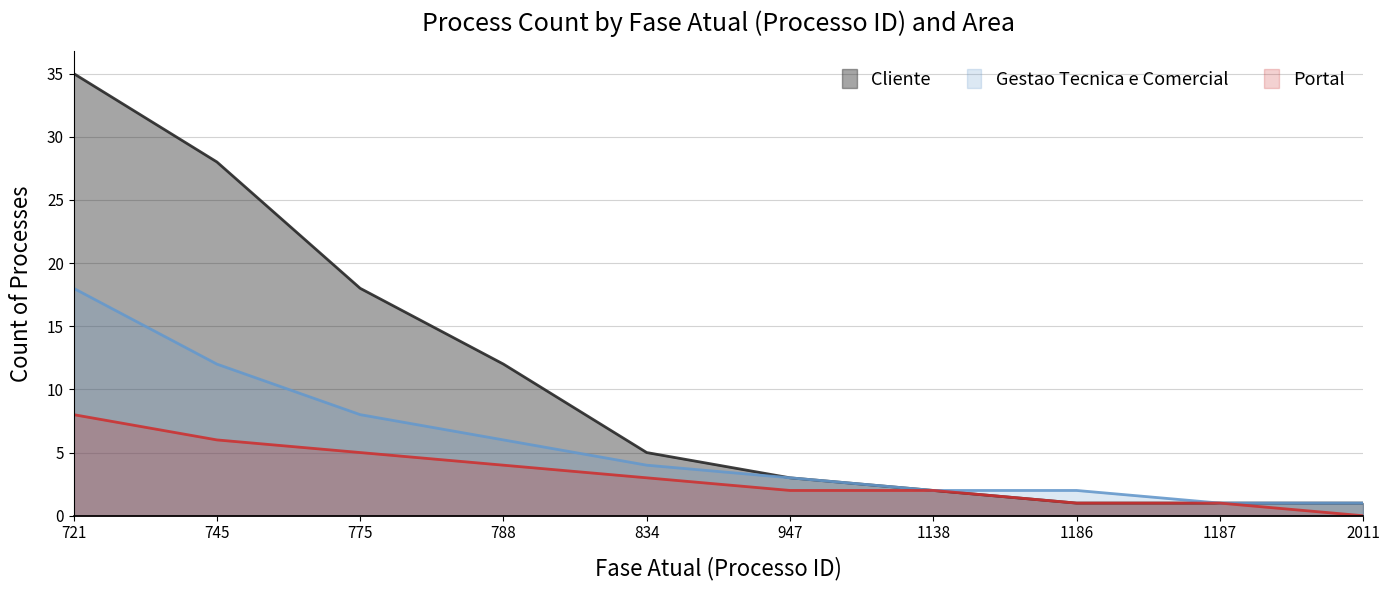

True or false: Gestao Tecnica e Comercial and Portal cross at least once.

False